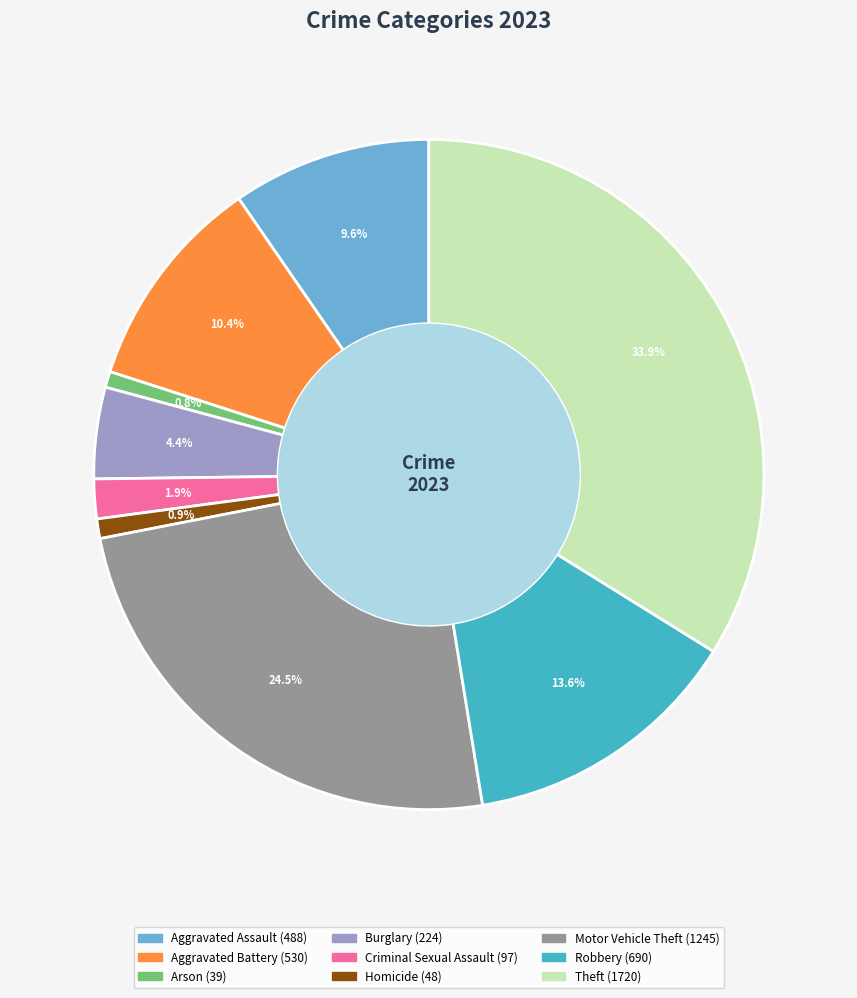

The Theft slice represents 27% of the pie. True or false?

False